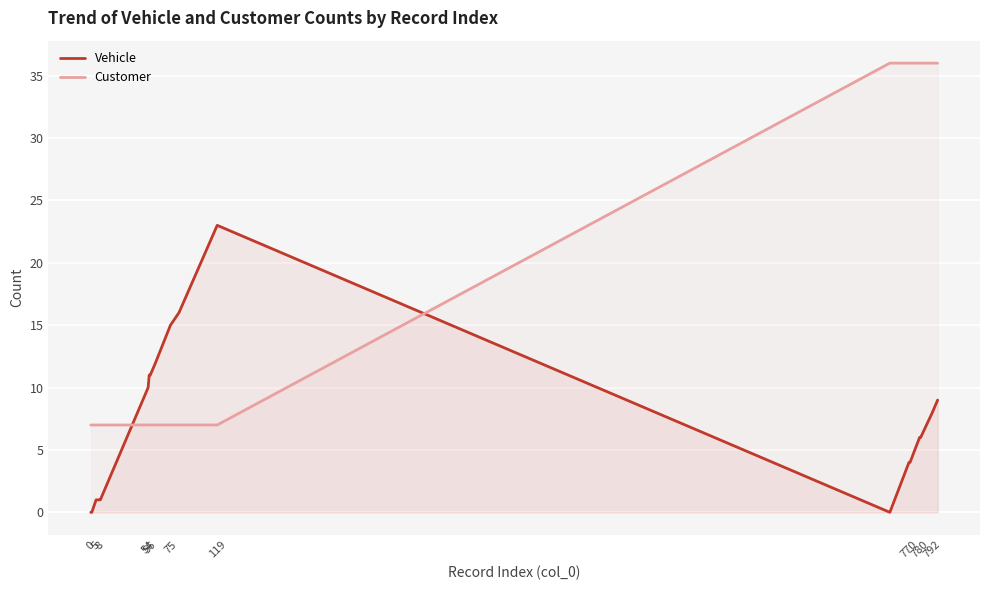

What is the difference between the maximum and minimum values in the Vehicle series?

23